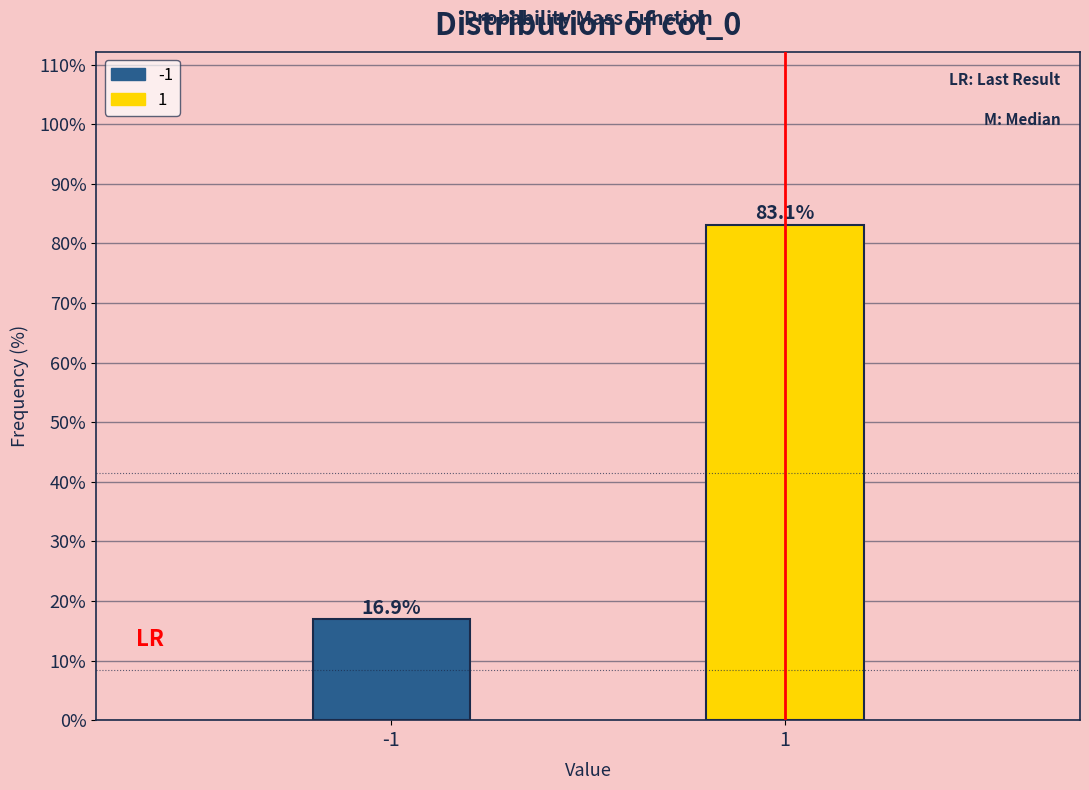

Reading left to right, extract all data points from this chart.

-1=16.9	1=83.1